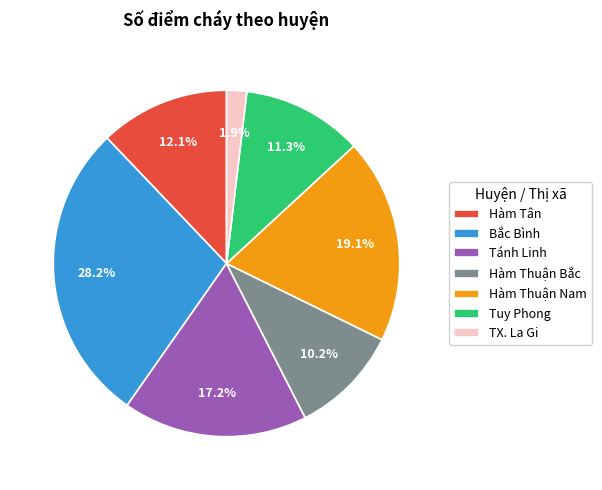

Rank the categories by value from highest to lowest.

Bắc Bình, Hàm Thuận Nam, Tánh Linh, Hàm Tân, Tuy Phong, Hàm Thuận Bắc, TX. La Gi